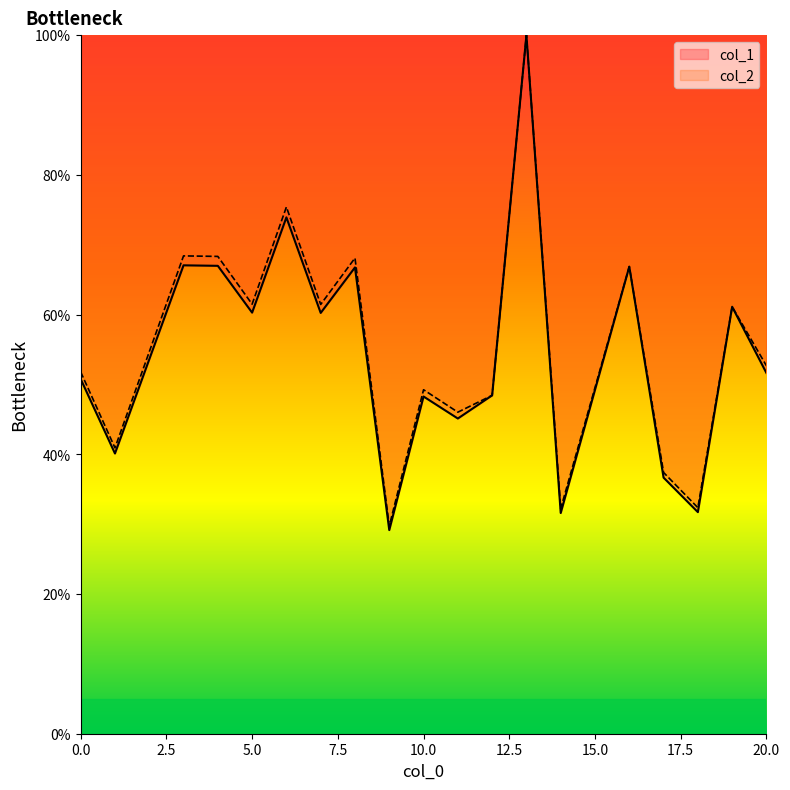

Reading left to right, transcribe all the data shown in this chart.

col_1: 0=50.8	1=40.1	3=67.1	4=67.0	5=60.3	6=73.9	7=60.2	8=66.8	9=29.1	10=48.3	11=45.1	12=48.4	13=100.0	14=31.6	16=66.9	17=36.7	18=31.7	19=61.1	20=51.6
col_2: 0=51.8	1=40.9	3=68.4	4=68.3	5=61.5	6=75.4	7=61.5	8=68.1	9=29.7	10=49.2	11=46.0	12=48.4	13=100.0	14=32.2	16=66.9	17=37.4	18=32.4	19=61.1	20=52.7